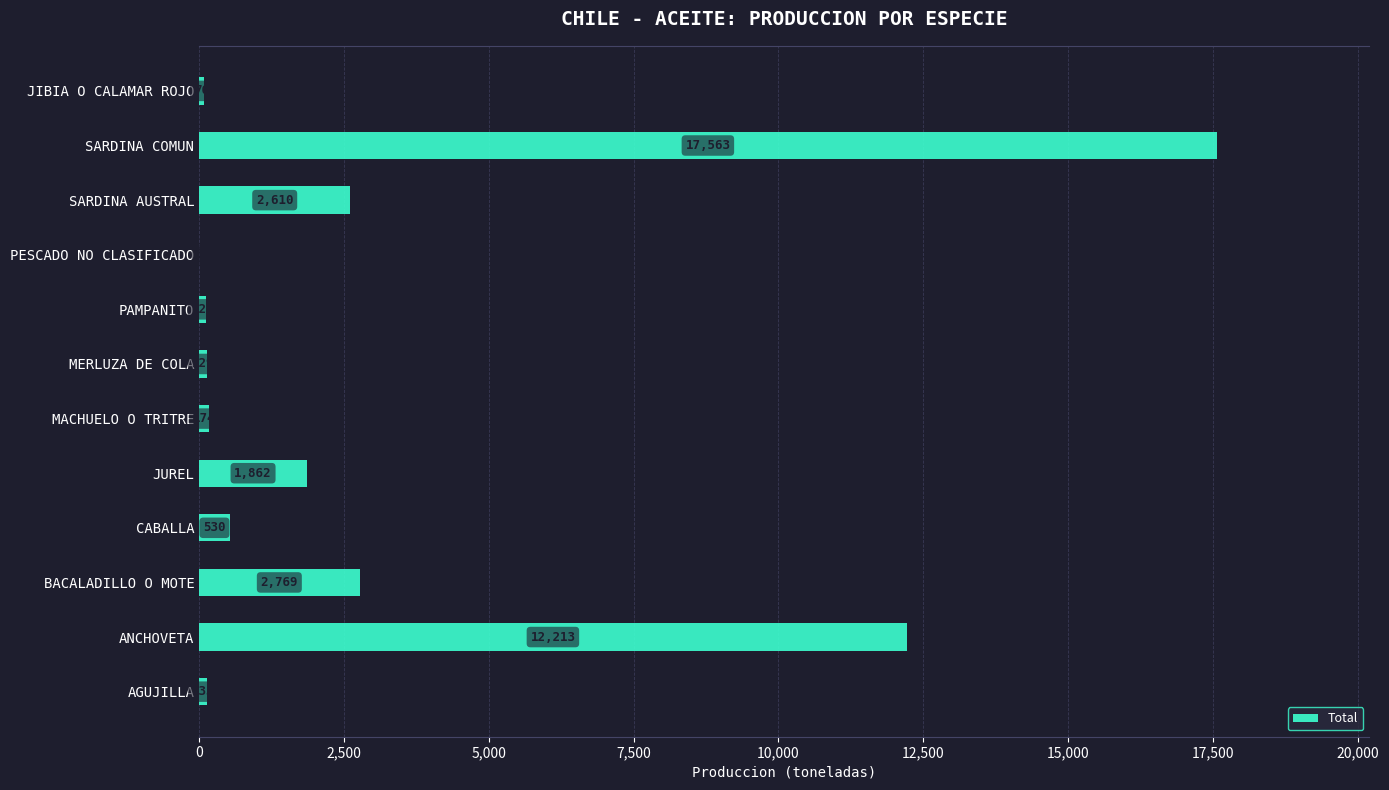

Reading bottom to top, transcribe all the data shown in this chart.

AGUJILLA=133	ANCHOVETA=12213	BACALADILLO O MOTE=2769	CABALLA=530	JUREL=1862	MACHUELO O TRITRE=174	MERLUZA DE COLA=129	PAMPANITO=122	PESCADO NO CLASIFICADO=3	SARDINA AUSTRAL=2610	SARDINA COMUN=17563	JIBIA O CALAMAR ROJO=76